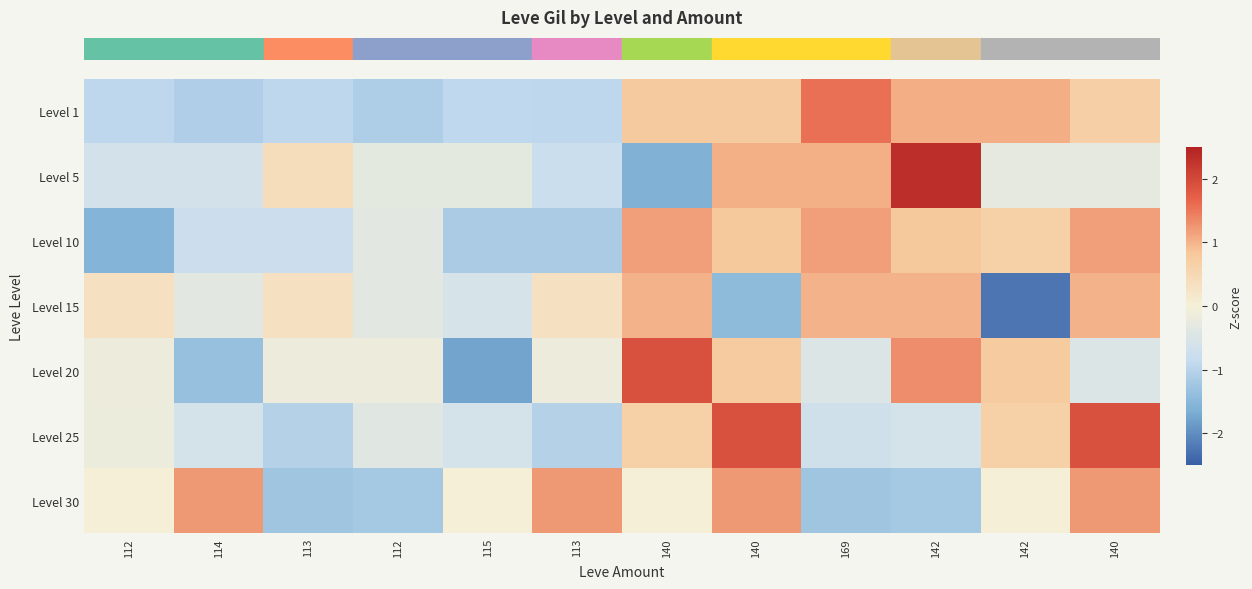

What is the smallest value displayed?

-2.3